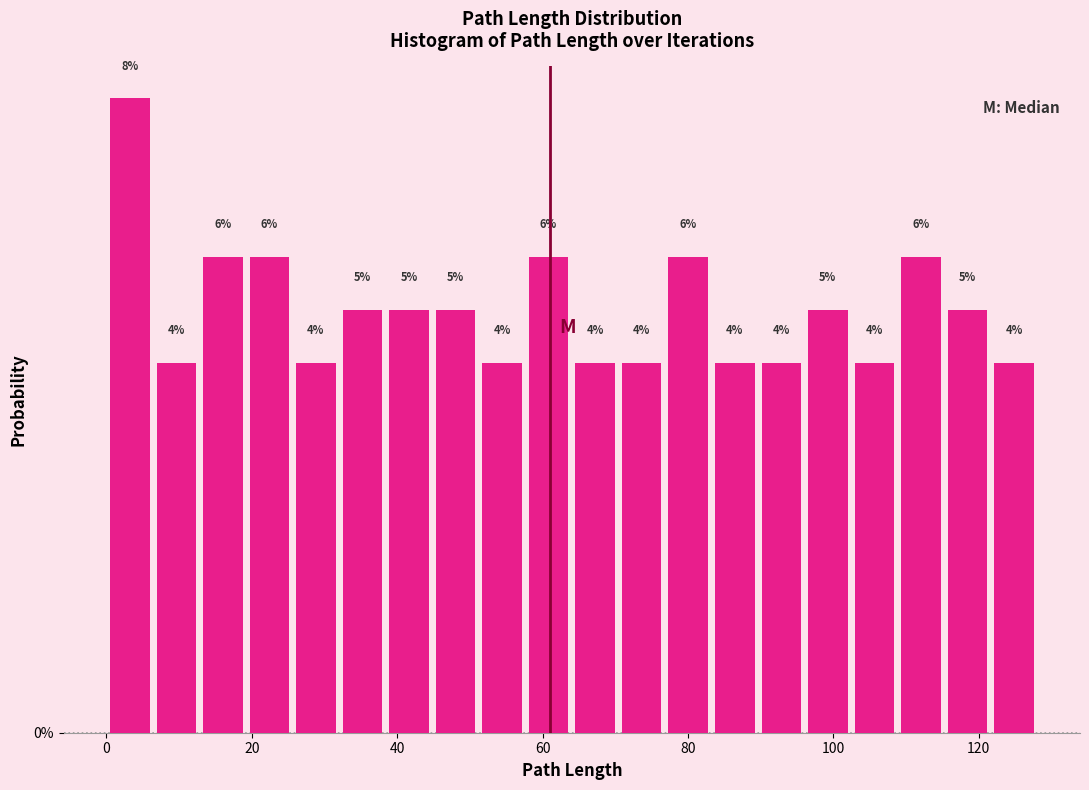

Read against the x-axis, roughly where is the centre of the tallest bar?

4